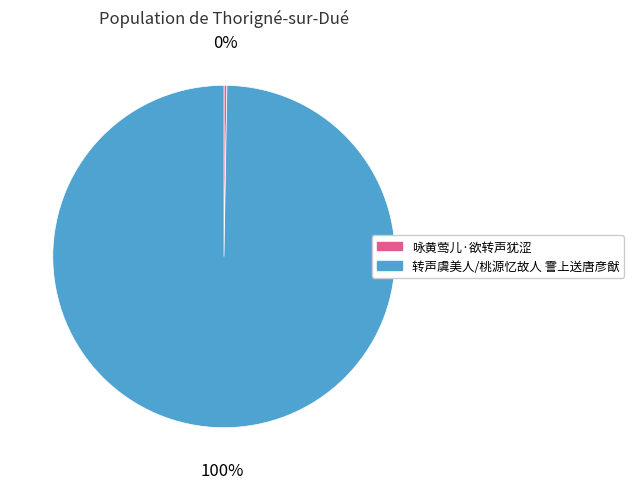

Which category has the biggest portion of the pie?

转声虞美人/桃源忆故人 霅上送唐彦猷